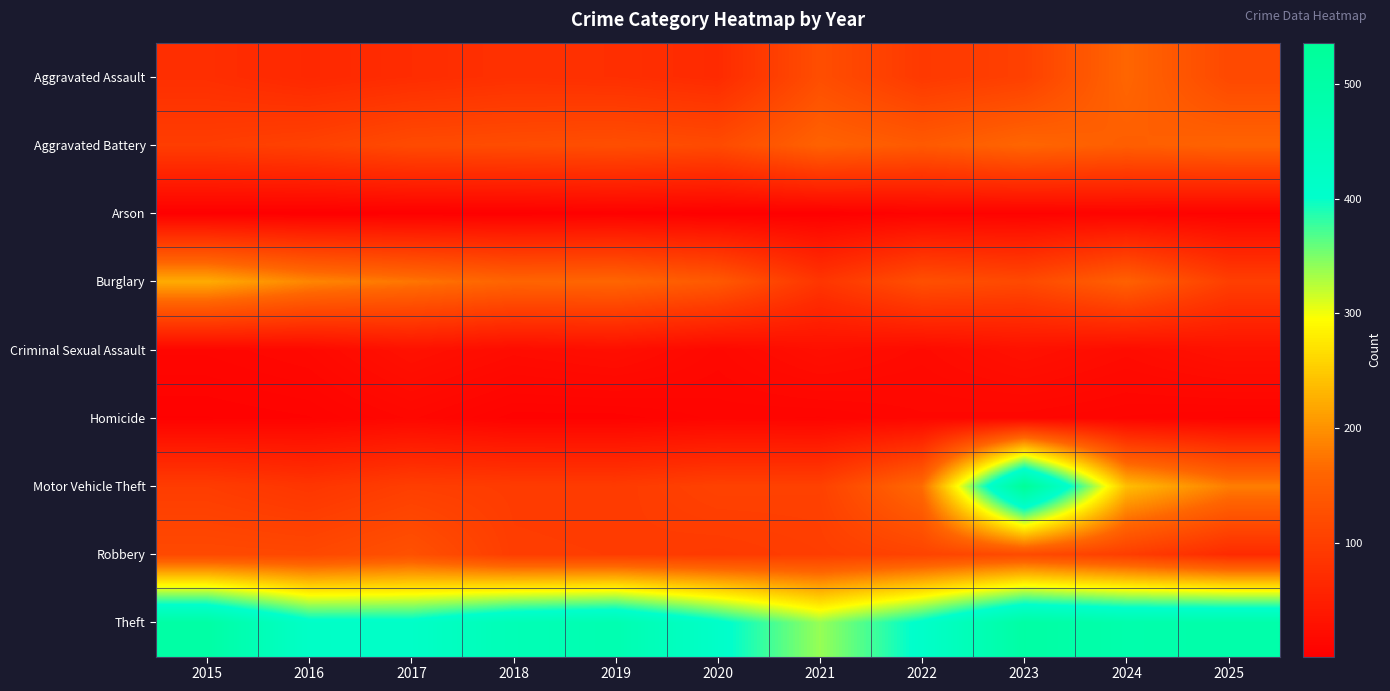

What is the total value across all series at 2015?

1132